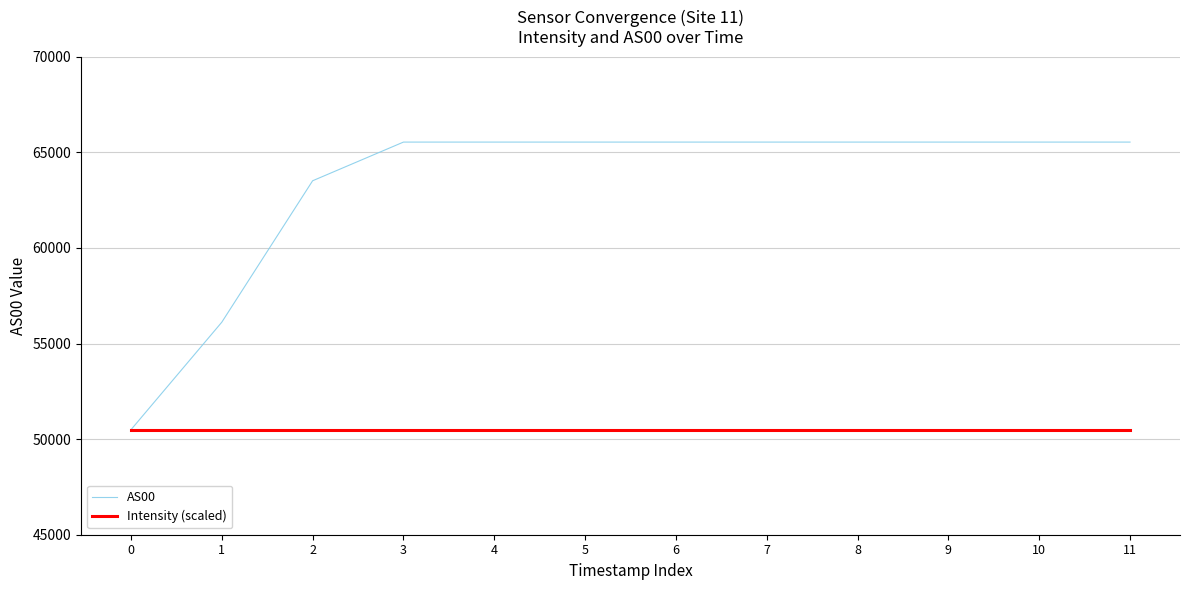

What is the greatest value displayed?

65535